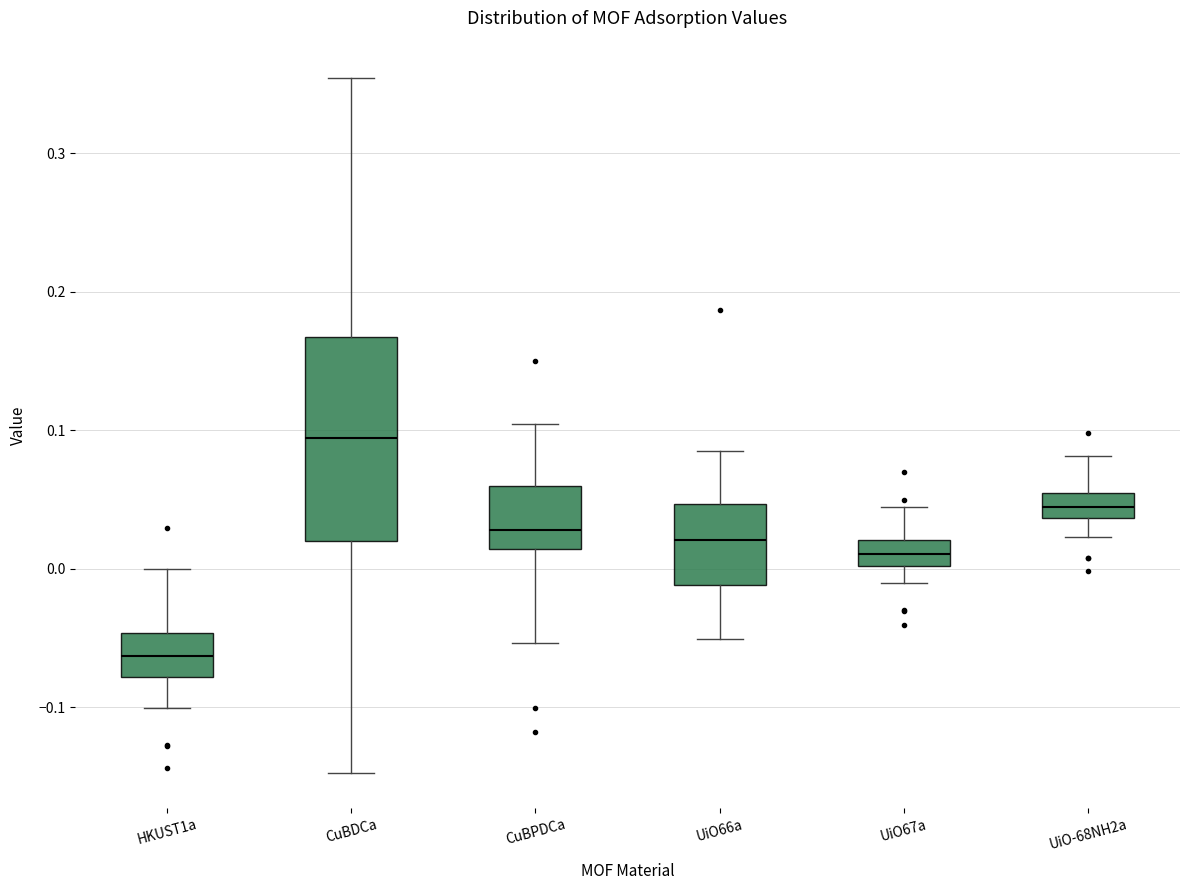

Where is the upper edge of the box for UiO67a on the y-axis? The values are not printed on the chart, so give them approximately, as read against the axis.

0.02